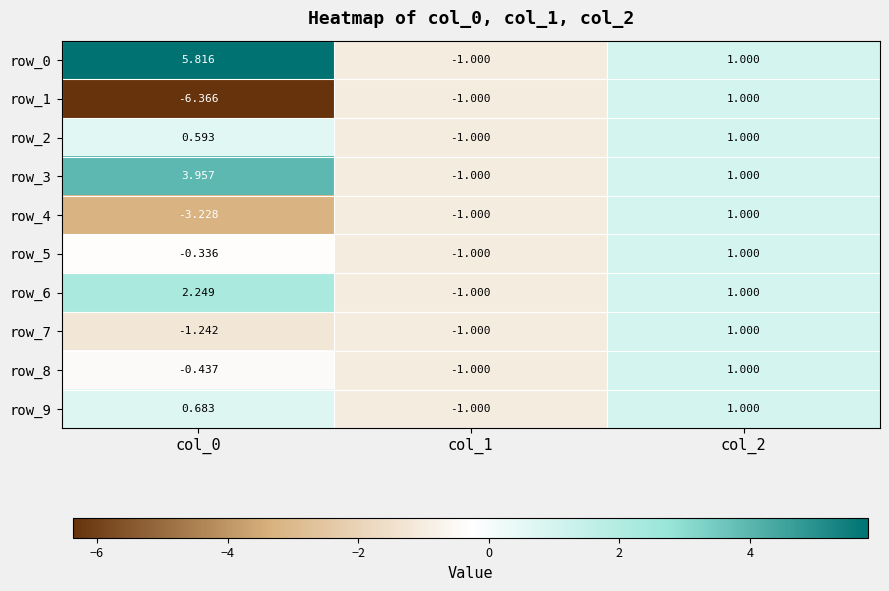

Is the value of row_7 at col_2 greater than the value of row_2 at col_1?

Yes